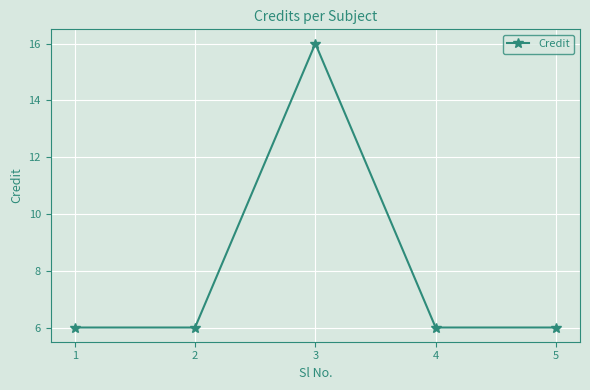

What is the greatest value displayed?

16